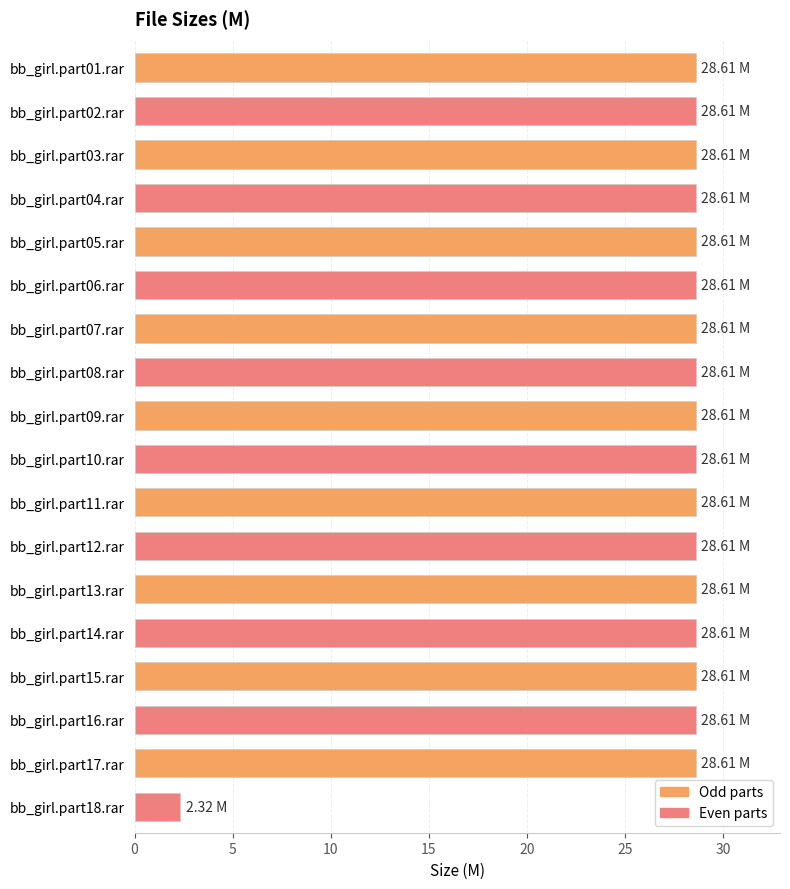

Approximately how many times larger is the value at bb_girl.part11.rar compared to bb_girl.part16.rar?

1.0